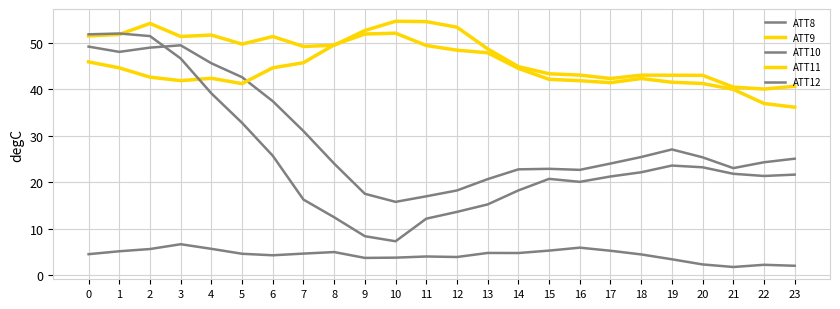

True or false: ATT10 has more than 1 interior local peaks.

True